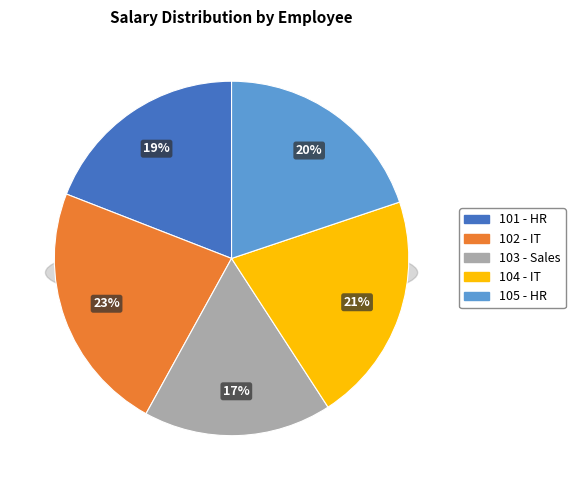

What is the total percentage of 103 - Sales and 101 - HR?

36.3%